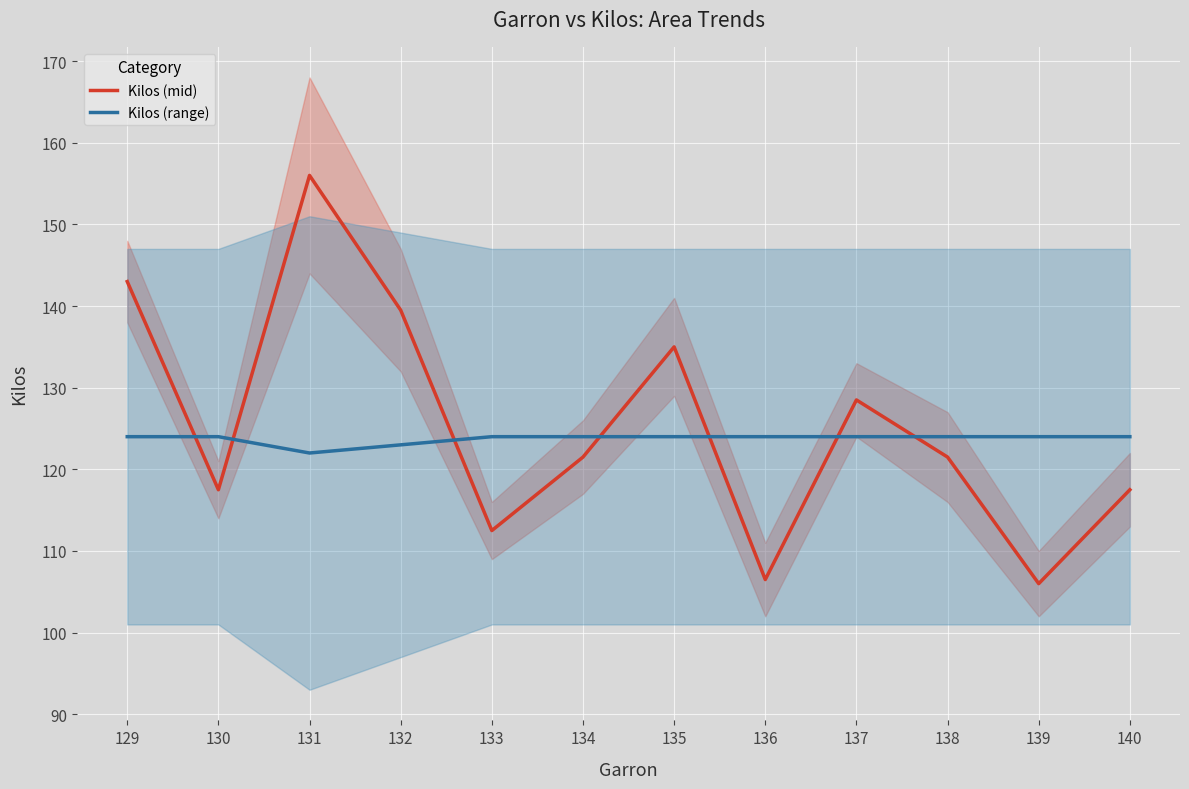

Which has a higher value, 137 or 129?

129